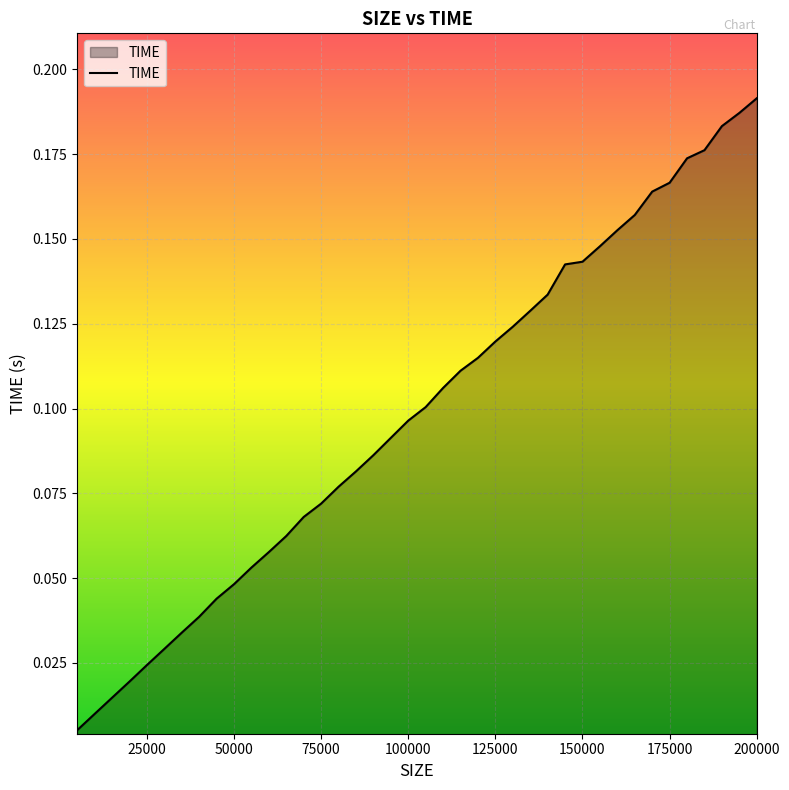

How many lines are shown in the chart?

1